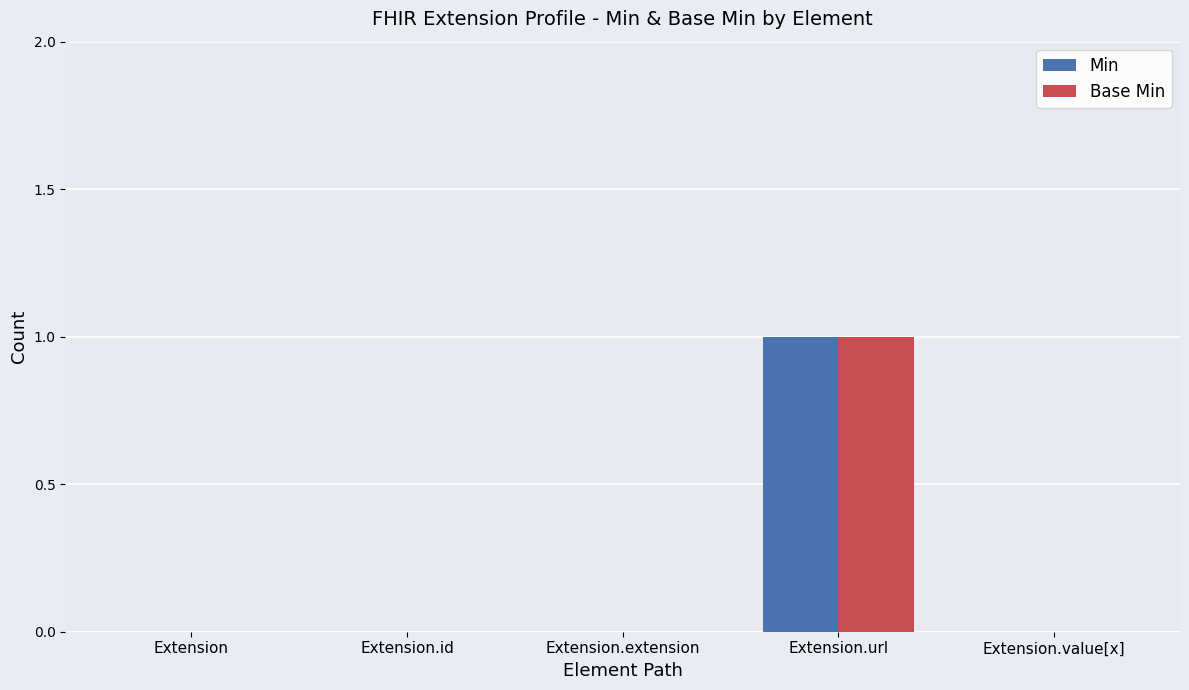

Reading right to left, list all the values displayed in this chart.

Min: Extension.value[x]=0	Extension.url=1	Extension.extension=0	Extension.id=0	Extension=0
Base Min: Extension.value[x]=0	Extension.url=1	Extension.extension=0	Extension.id=0	Extension=0